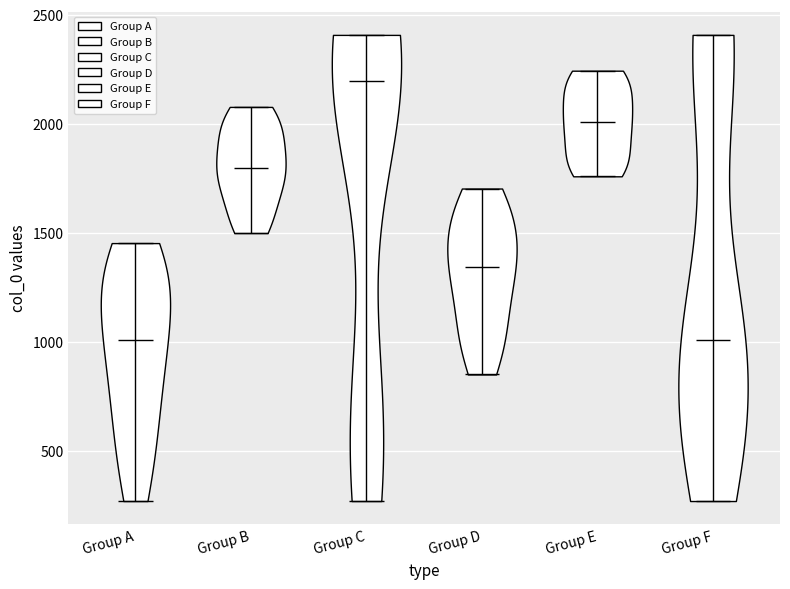

What is the lowest point the violin for Group E reaches on the y-axis? The values are not printed on the chart, so give them approximately, as read against the axis.

1750